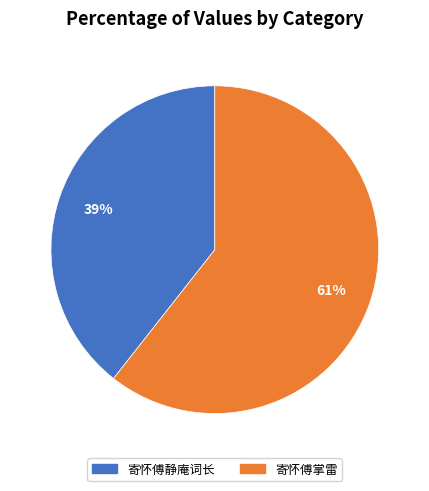

How many slices are in this pie chart?

2